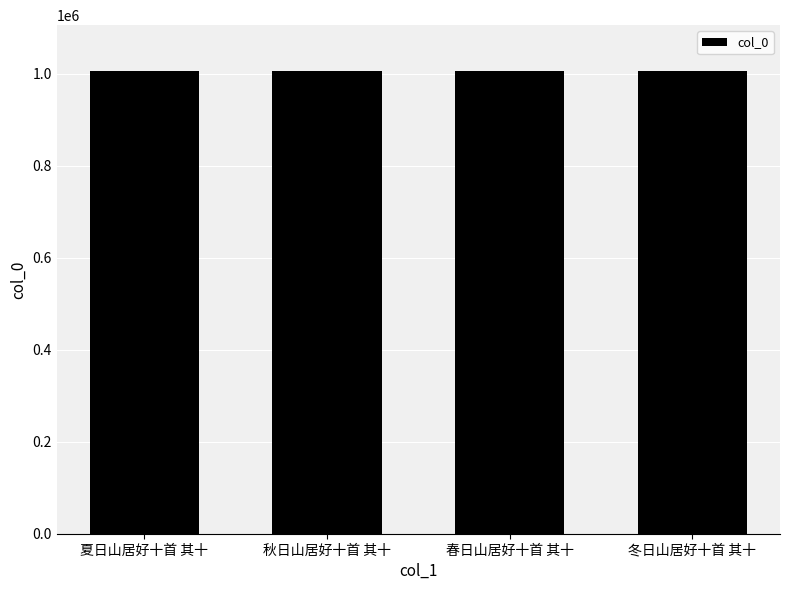

Approximately how many times larger is the value at 春日山居好十首 其十 compared to 秋日山居好十首 其十?

1.0